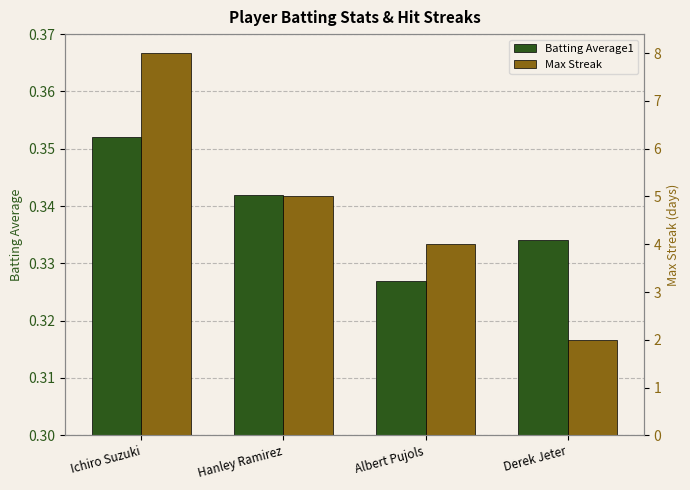

What is the average value of the Max Streak series?

4.8